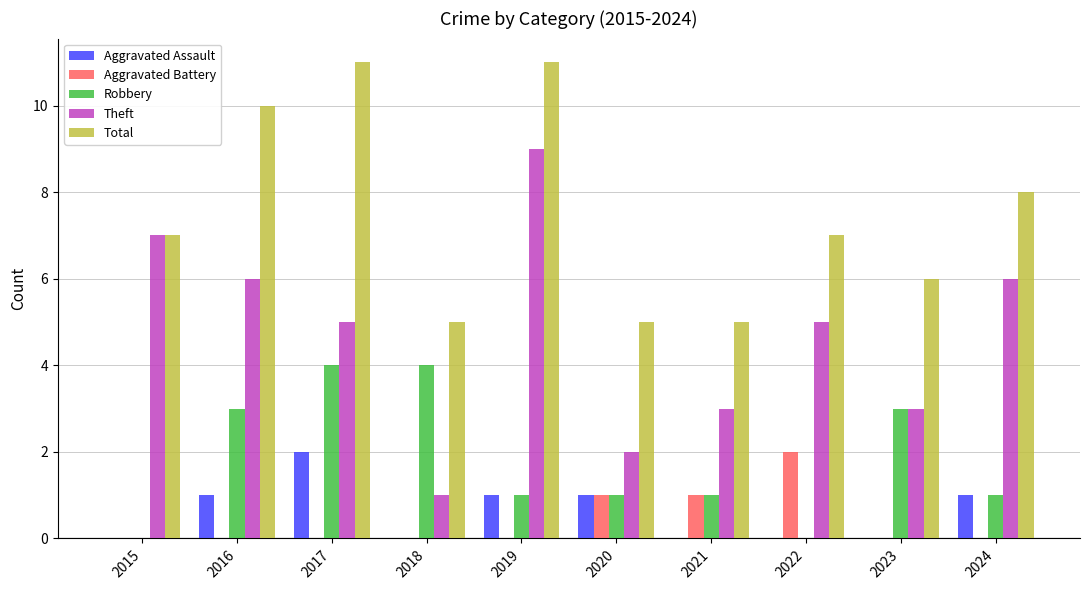

Which series changed the most between 2021 and 2023?

Robbery